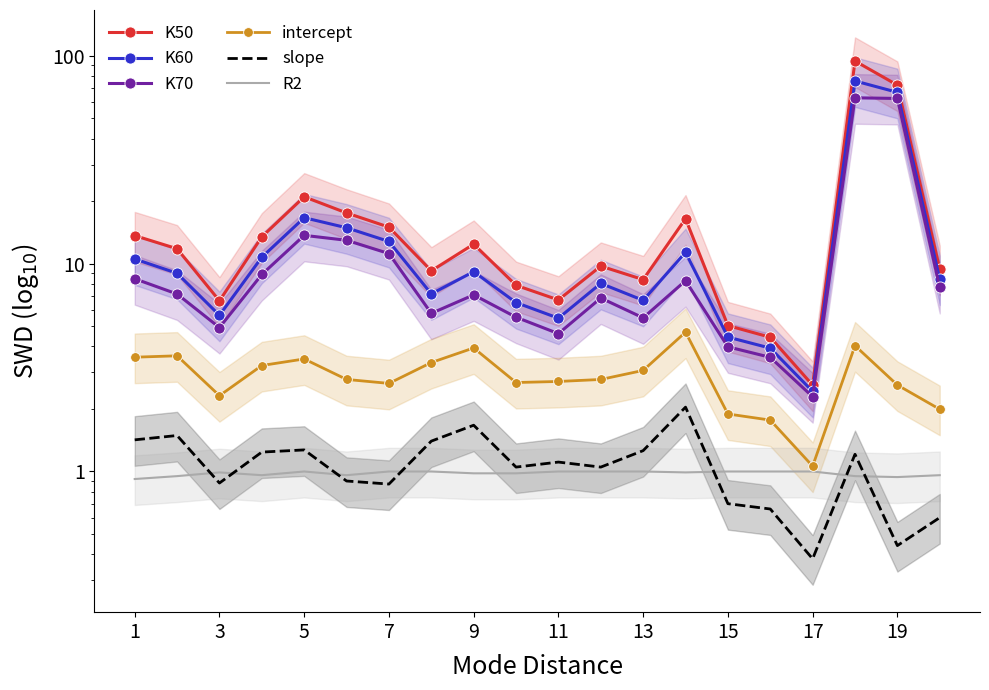

Does the chart have visible grid lines?

No